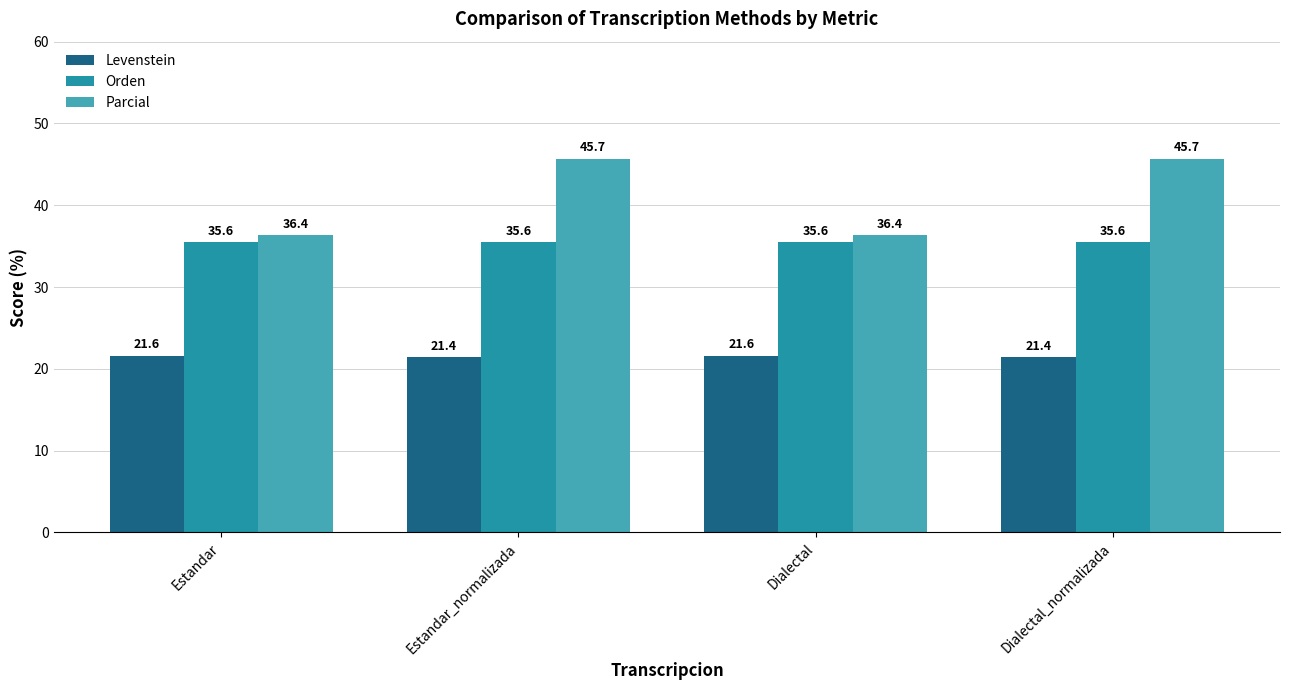

What is the difference between the second highest and second lowest values in the Parcial series?

9.4